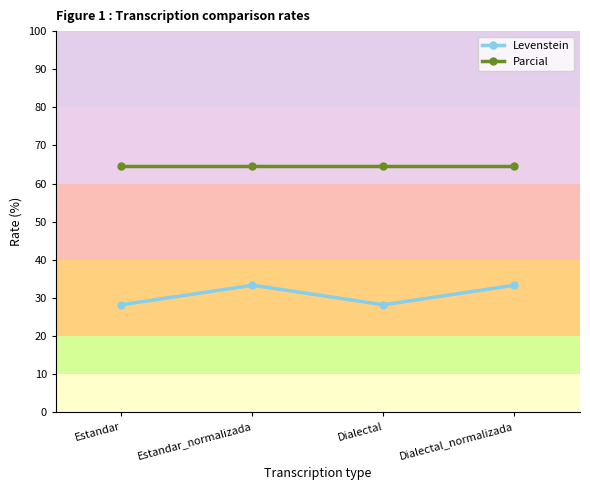

Reading left to right, list all the values displayed in this chart.

Levenstein: Estandar=28.2	Estandar_normalizada=33.3	Dialectal=28.2	Dialectal_normalizada=33.3
Parcial: Estandar=64.7	Estandar_normalizada=64.7	Dialectal=64.7	Dialectal_normalizada=64.7